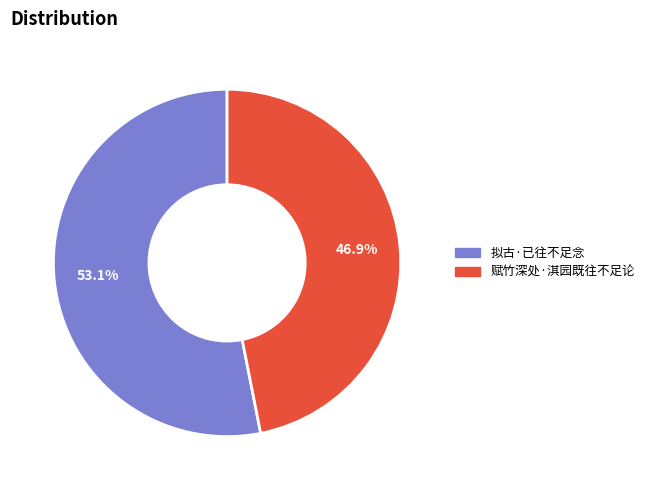

What is the smallest slice in the pie chart?

赋竹深处·淇园既往不足论